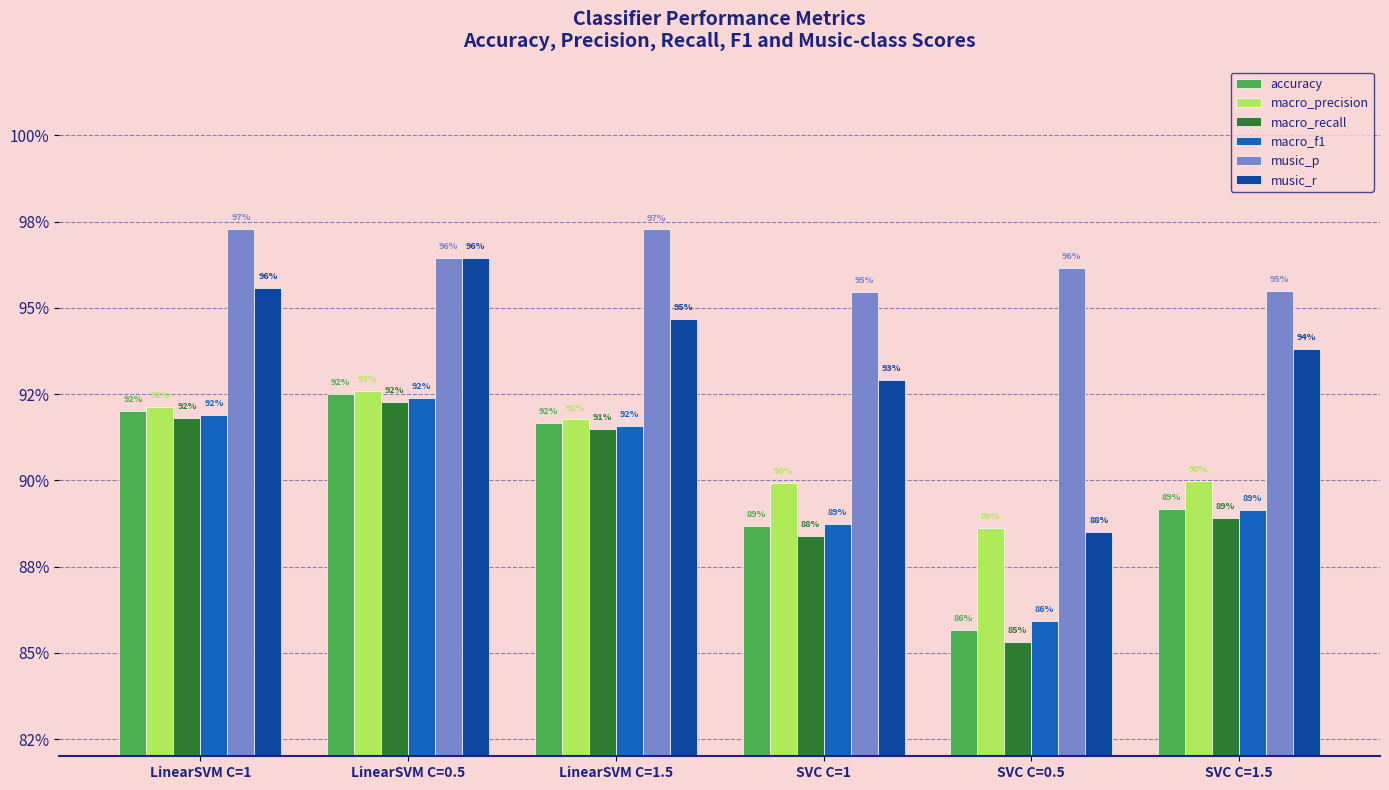

At how many categories does at least one series exceed 0?

6